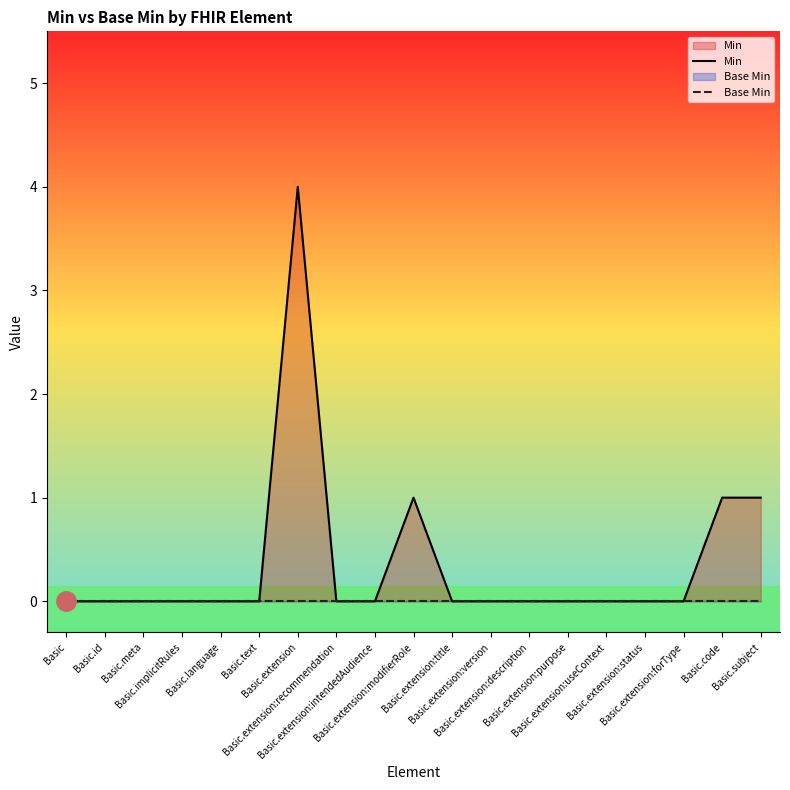

Does the chart have visible grid lines?

No